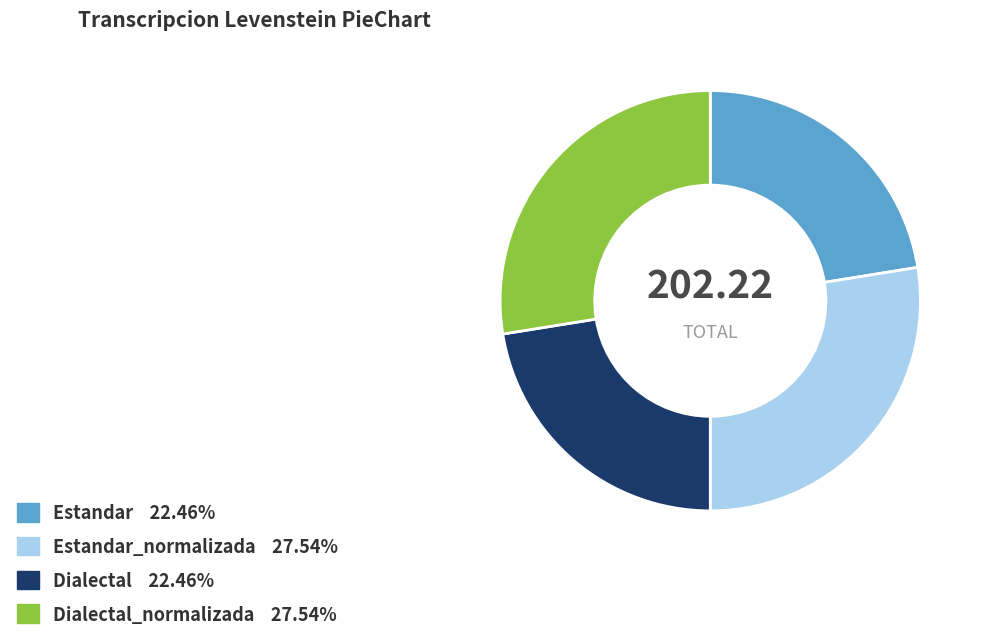

How many segments does this pie chart have?

4